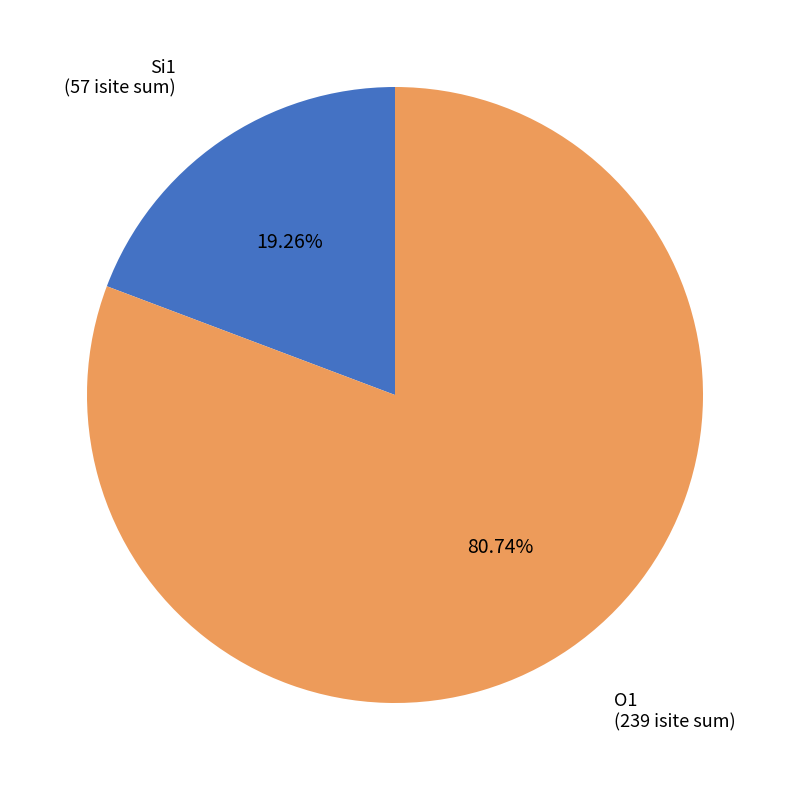

Combined, do O1 and Si1 account for over 50%?

Yes